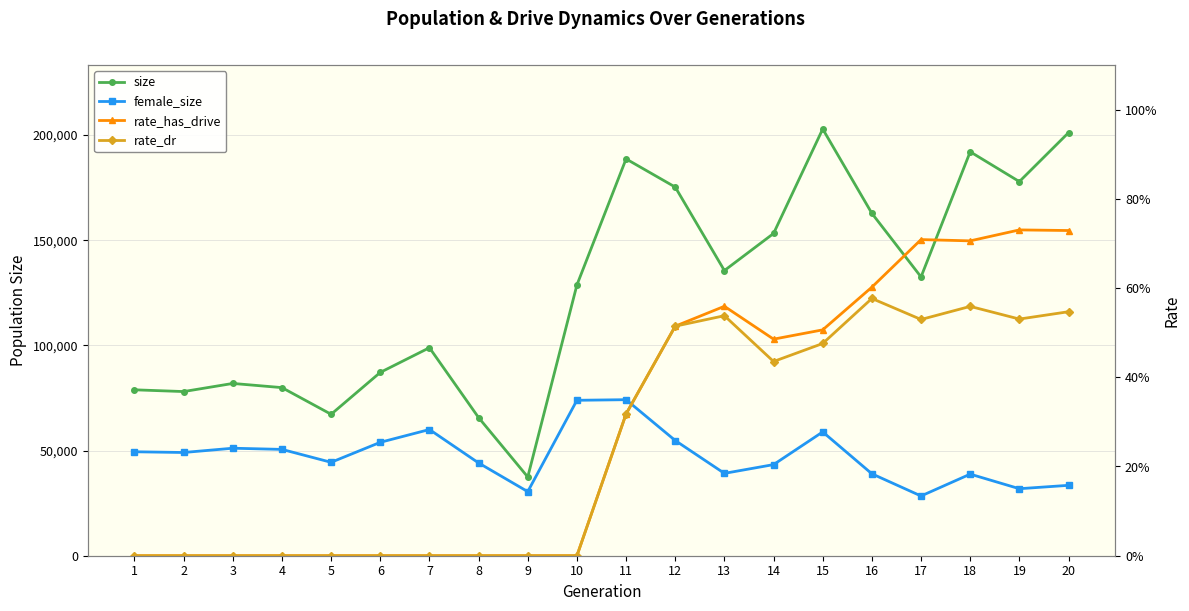

True or false: female_size has more than 2 interior local peaks.

True